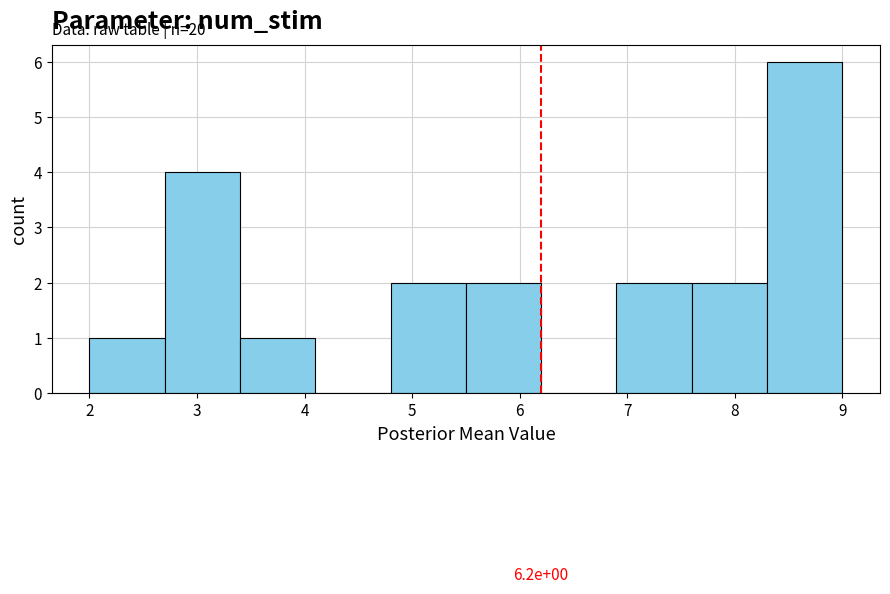

Which range on the x-axis has the tallest bar?

8.3 to 9.0